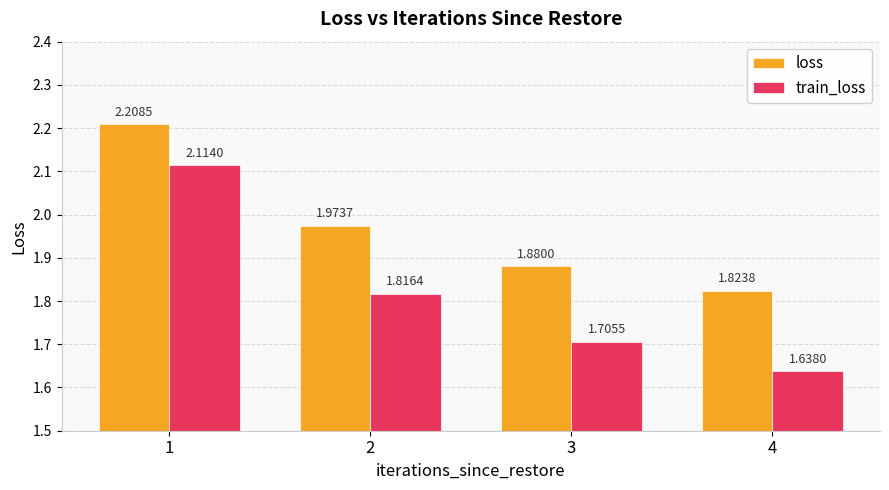

What is the spread (max minus min) of values at 3?

0.2